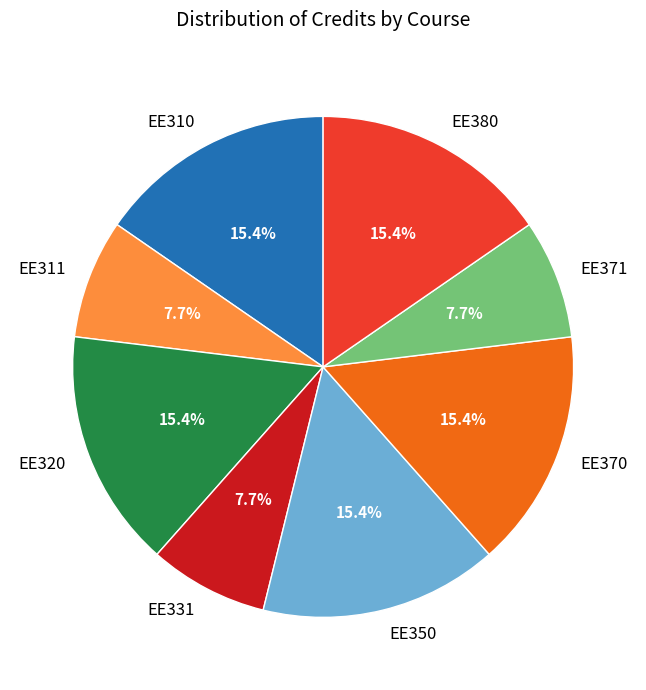

Count the number of slices in the pie.

8